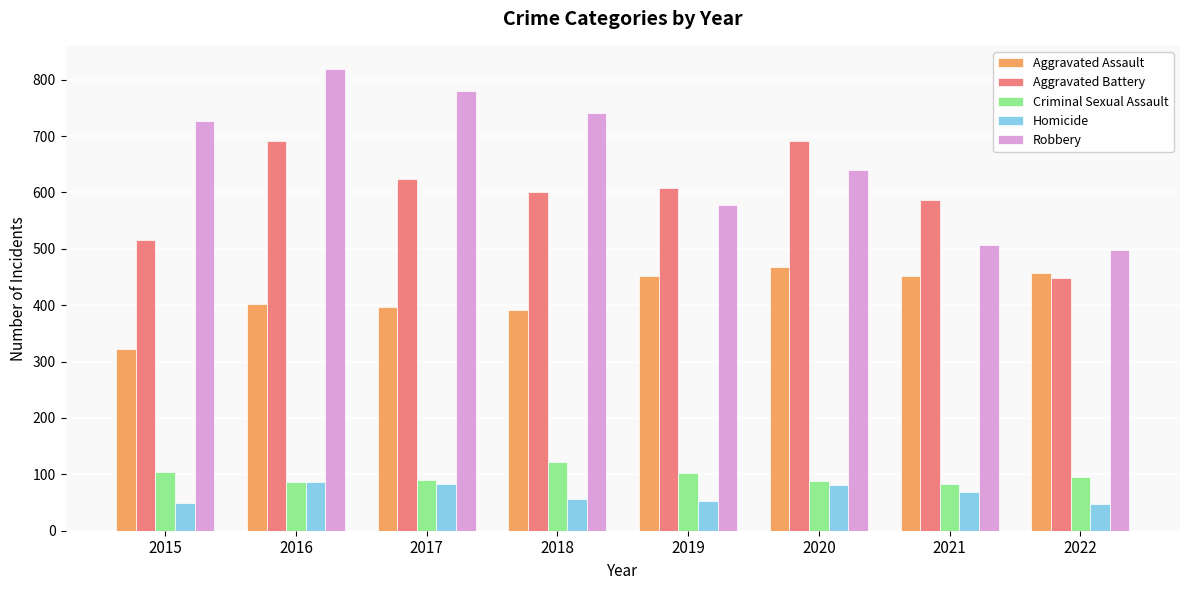

Which category has the highest value across all series?

2016